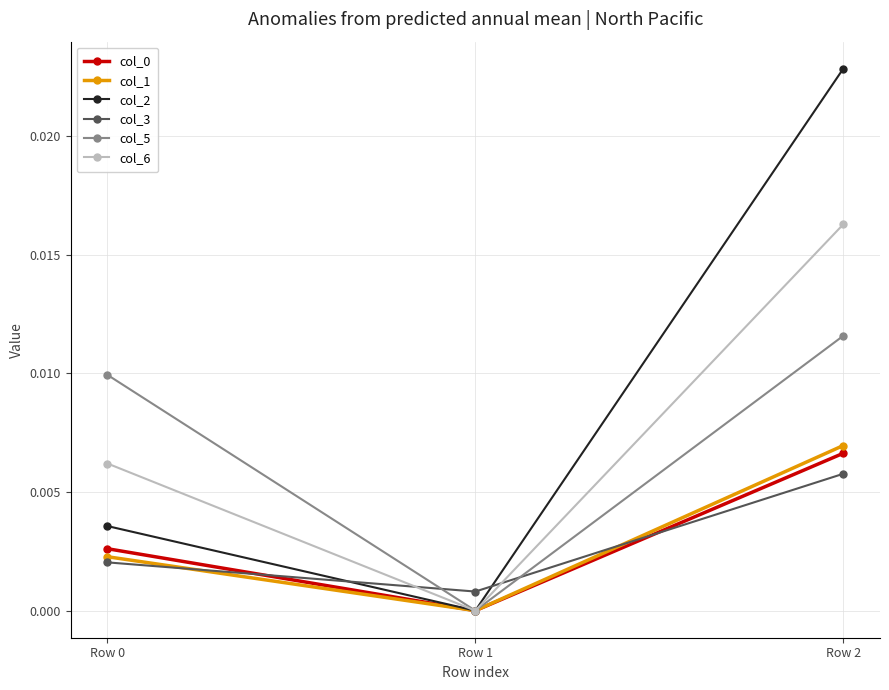

At which label is col_6 closest to 0?

Row 1